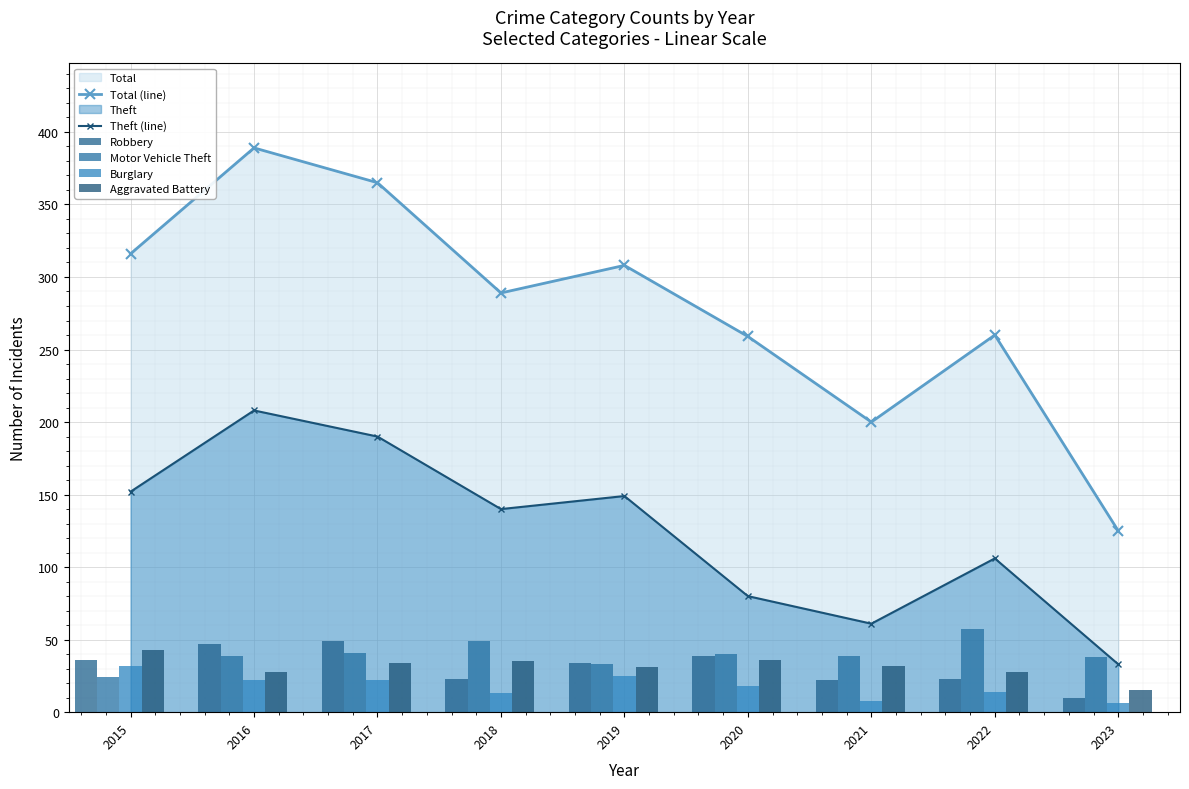

Reading left to right, extract all data points from this chart.

Total (line): 2015=316	2016=389	2017=365	2018=289	2019=308	2020=259	2021=200	2022=260	2023=125
Theft (line): 2015=152	2016=208	2017=190	2018=140	2019=149	2020=80	2021=61	2022=106	2023=33
Robbery: 2015=36	2016=47	2017=49	2018=23	2019=34	2020=39	2021=22	2022=23	2023=10
Motor Vehicle Theft: 2015=24	2016=39	2017=41	2018=49	2019=33	2020=40	2021=39	2022=57	2023=38
Burglary: 2015=32	2016=22	2017=22	2018=13	2019=25	2020=18	2021=8	2022=14	2023=6
Aggravated Battery: 2015=43	2016=28	2017=34	2018=35	2019=31	2020=36	2021=32	2022=28	2023=15